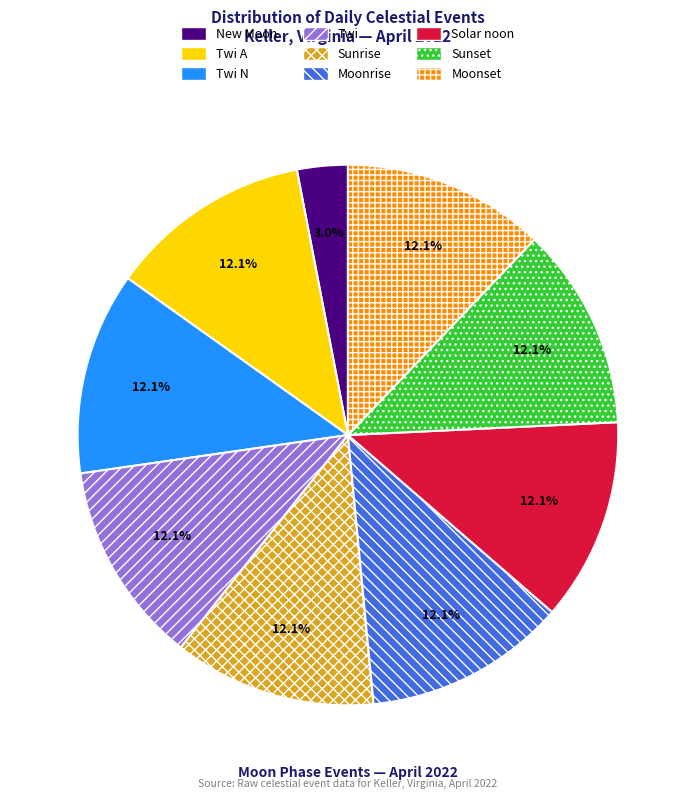

What is the ratio of the value at Sunset to the value at Twi?

1.0